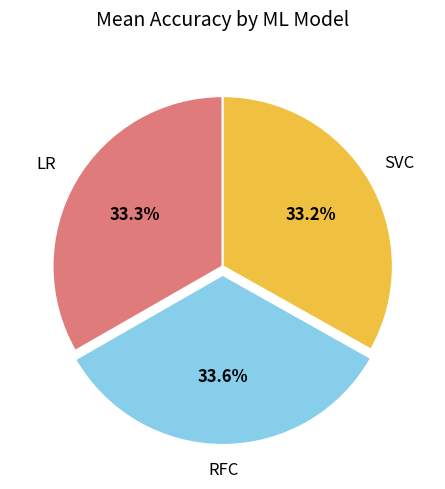

Approximately how many times larger is the value at SVC compared to RFC?

1.0